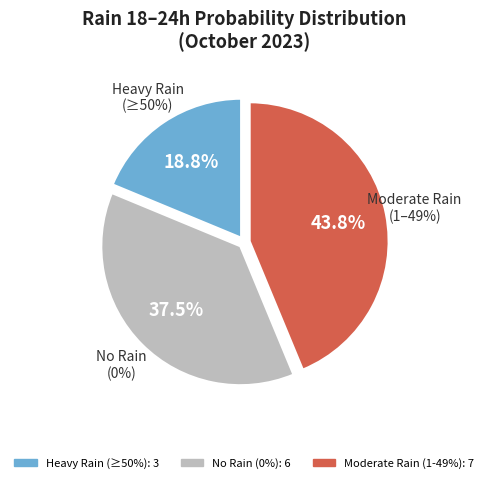

True or false: 2023-10-27 accounts for 0% of the total.

True